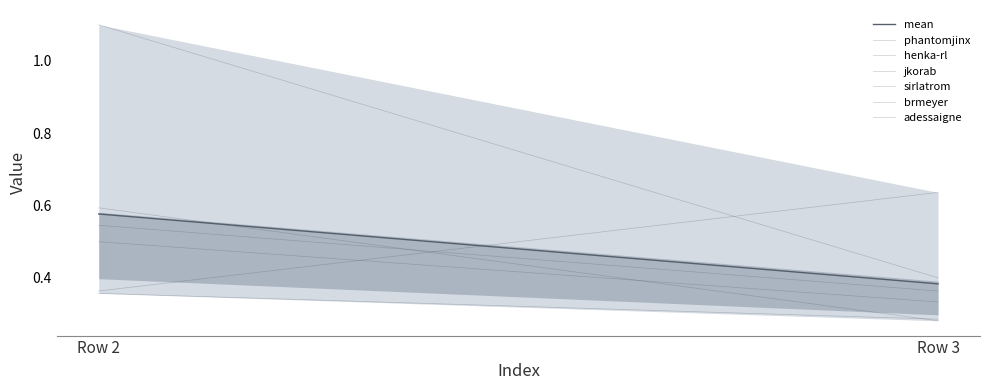

Reading left to right, transcribe all the data shown in this chart.

phantomjinx: 0.4	0.6
henka-rl: 0.5	0.4
jkorab: 0.4	0.3
sirlatrom: 0.5	0.3
brmeyer: 1.1	0.4
adessaigne: 0.6	0.3